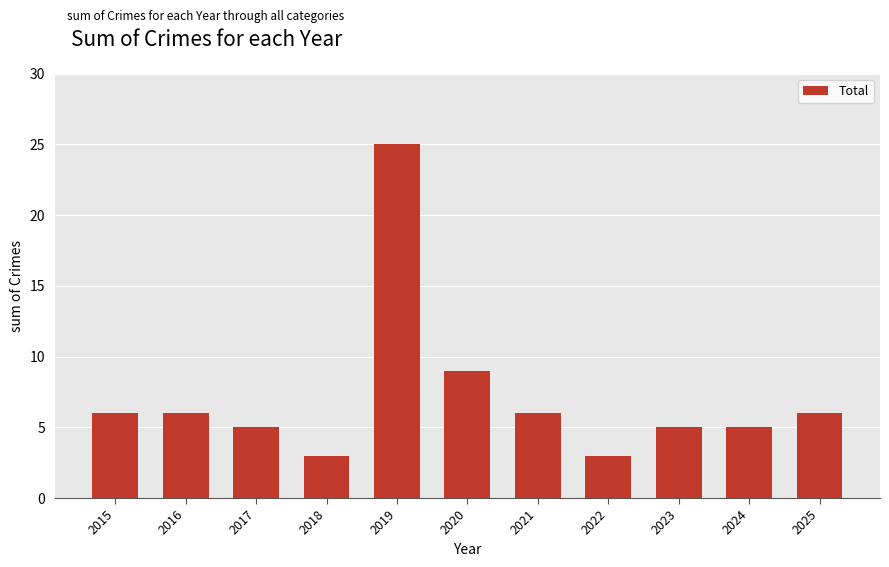

The chart shows a value of 4 at 2021. True or false?

False